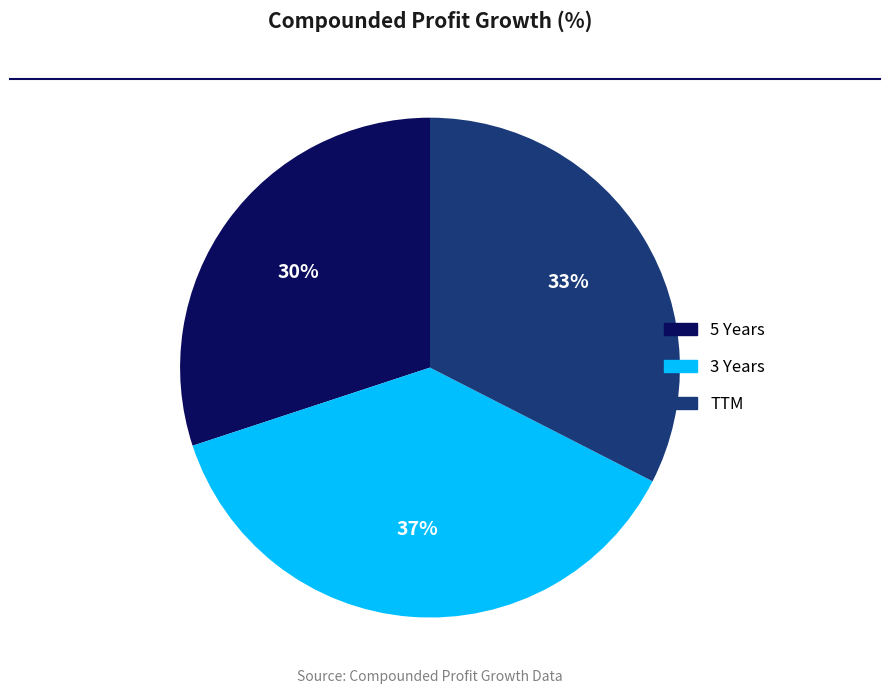

Do TTM and 3 Years together represent more than half of the pie?

Yes